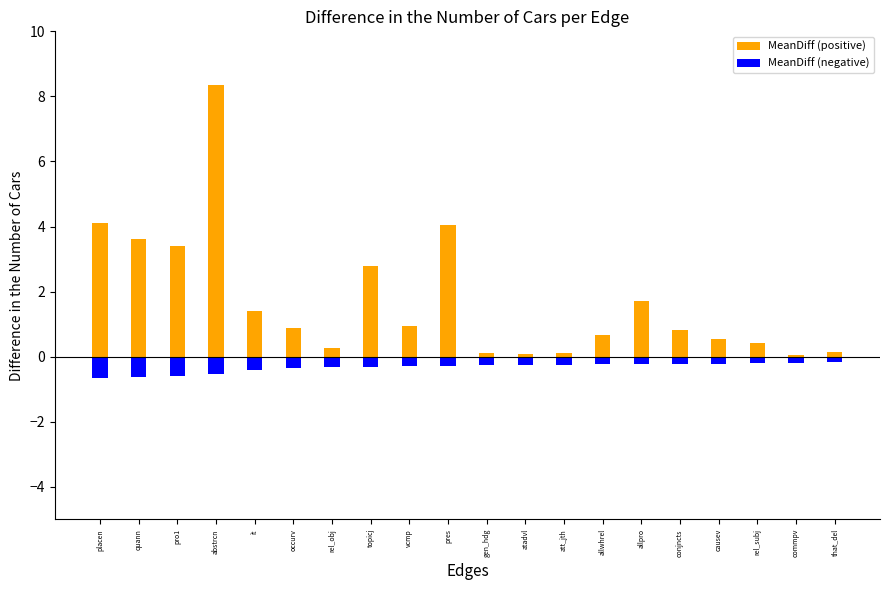

What is the label of the 19th bar from the left?

commpv